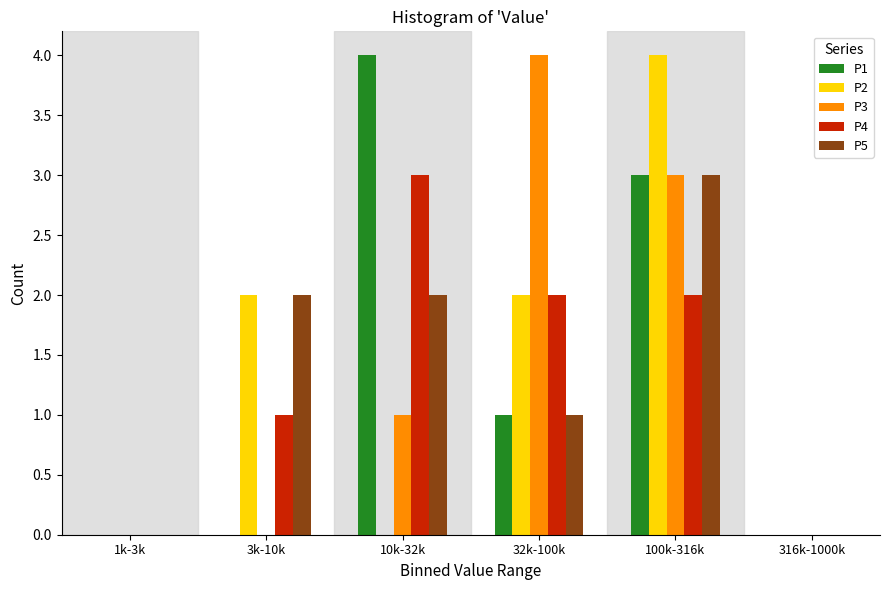

Reading left to right, transcribe all the data shown in this chart.

P1: 1k-3k=0	3k-10k=0	10k-32k=4	32k-100k=1	100k-316k=3	316k-1000k=0
P2: 1k-3k=0	3k-10k=2	10k-32k=0	32k-100k=2	100k-316k=4	316k-1000k=0
P3: 1k-3k=0	3k-10k=0	10k-32k=1	32k-100k=4	100k-316k=3	316k-1000k=0
P4: 1k-3k=0	3k-10k=1	10k-32k=3	32k-100k=2	100k-316k=2	316k-1000k=0
P5: 1k-3k=0	3k-10k=2	10k-32k=2	32k-100k=1	100k-316k=3	316k-1000k=0